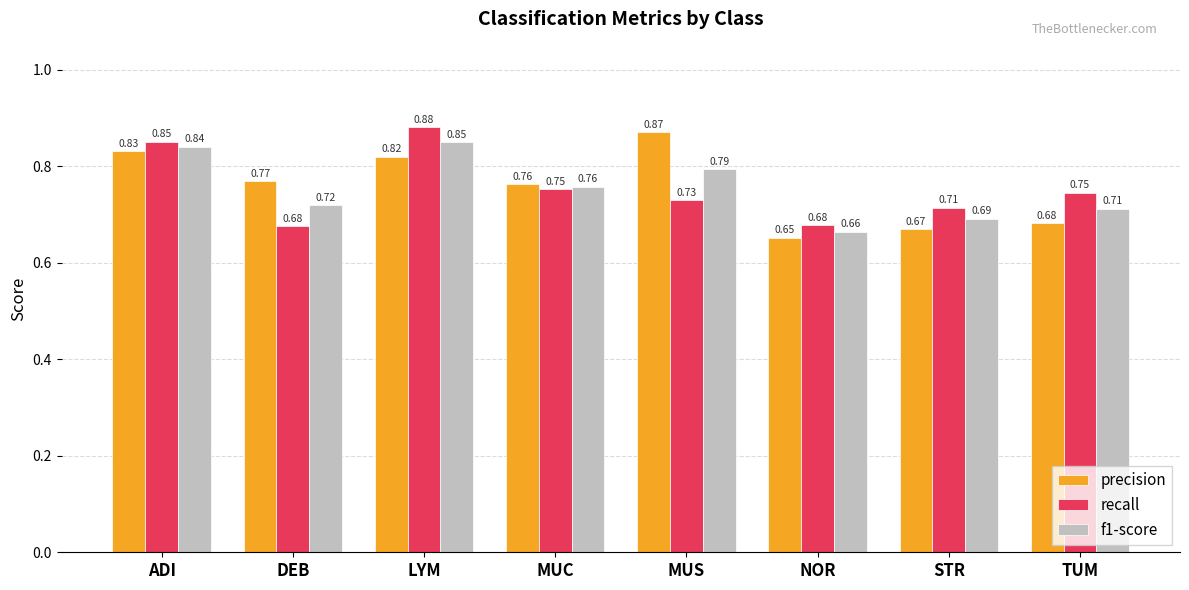

The value of recall at DEB is 0.2. True or false?

False